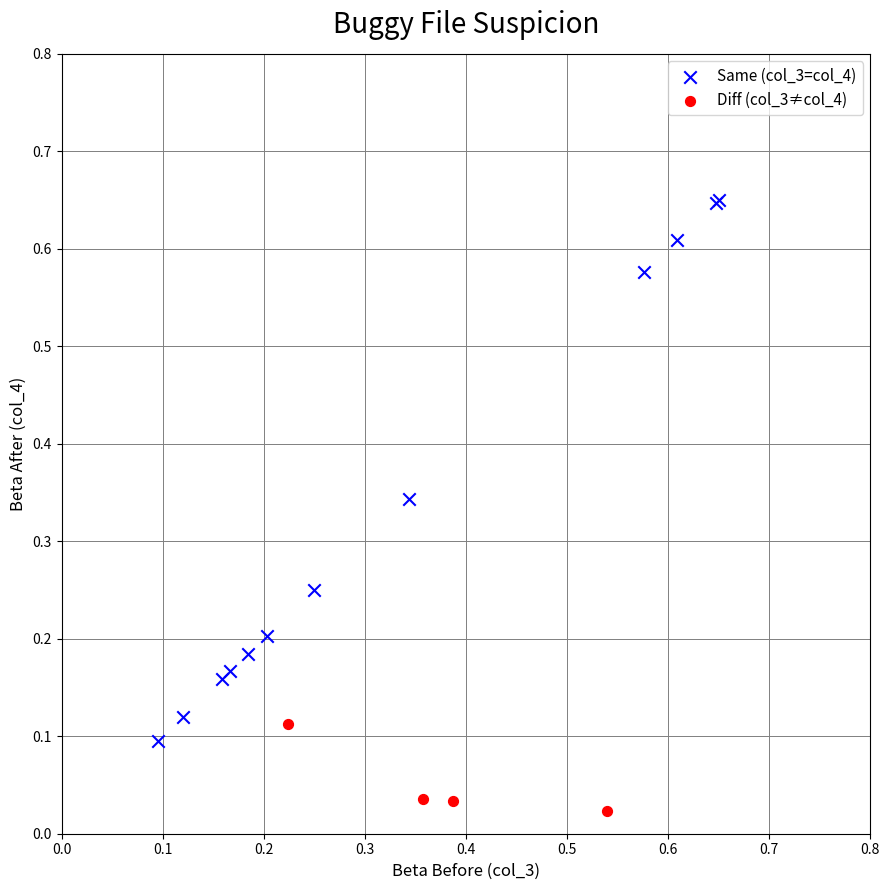

Which series has the largest Y range (max minus min)?

Same (col_3=col_4)